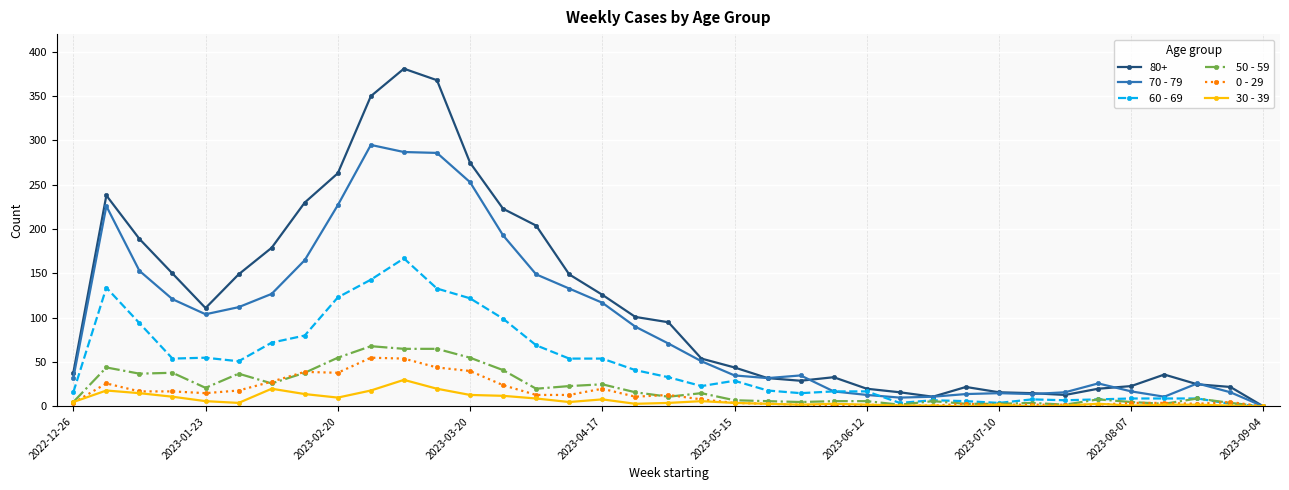

What is the average value of the 0 - 29 series?

15